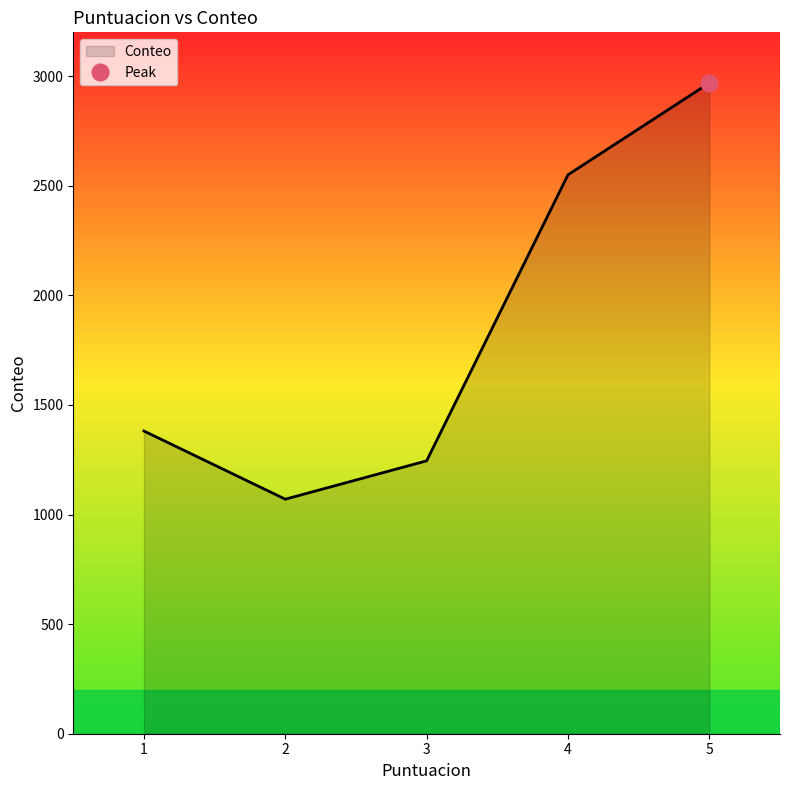

List the labels in order of value, largest first.

5, 4, 1, 3, 2